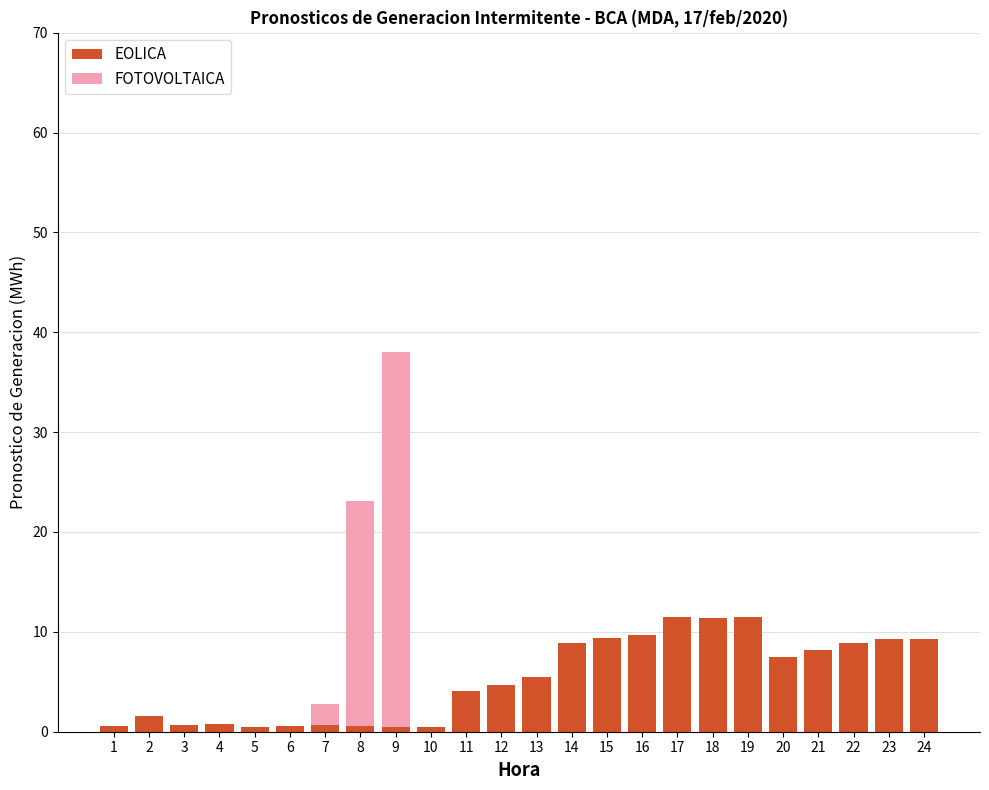

What is the maximum value for EOLICA?

11.5